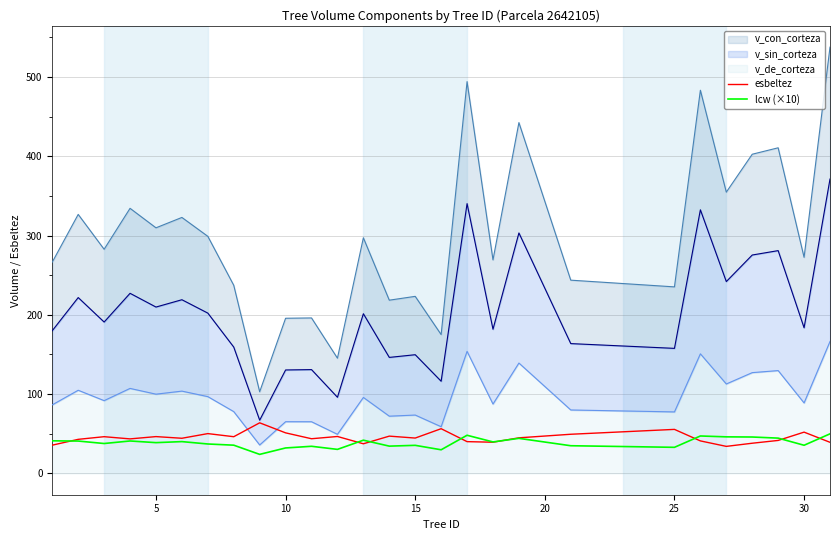

How many interior local peaks does the lcw (×10) series have?

8